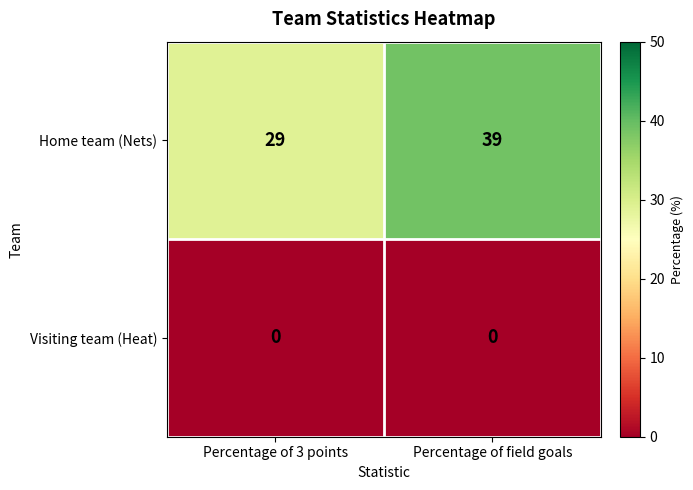

Reading left to right, list all the values displayed in this chart.

Home team (Nets): 29	39
Visiting team (Heat): 0	0